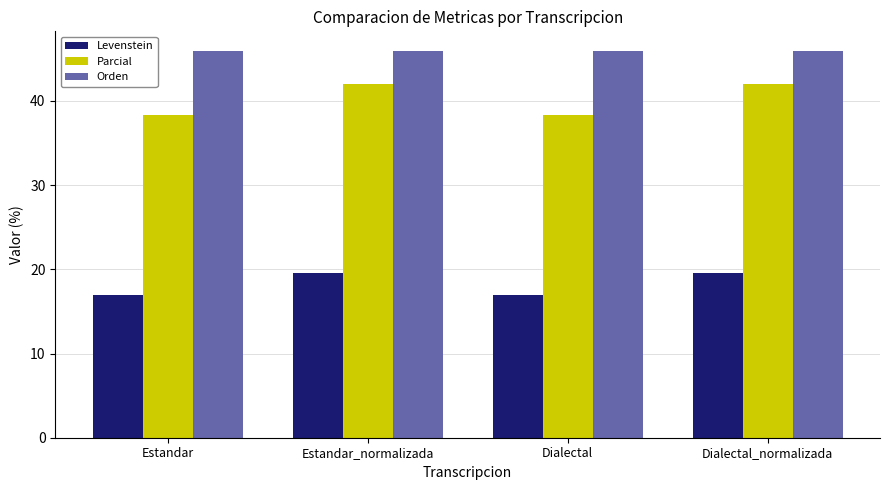

Reading left to right, extract all data points from this chart.

Levenstein: Estandar=16.9	Estandar_normalizada=19.5	Dialectal=16.9	Dialectal_normalizada=19.5
Parcial: Estandar=38.3	Estandar_normalizada=42.0	Dialectal=38.3	Dialectal_normalizada=42.0
Orden: Estandar=46.0	Estandar_normalizada=46.0	Dialectal=46.0	Dialectal_normalizada=46.0